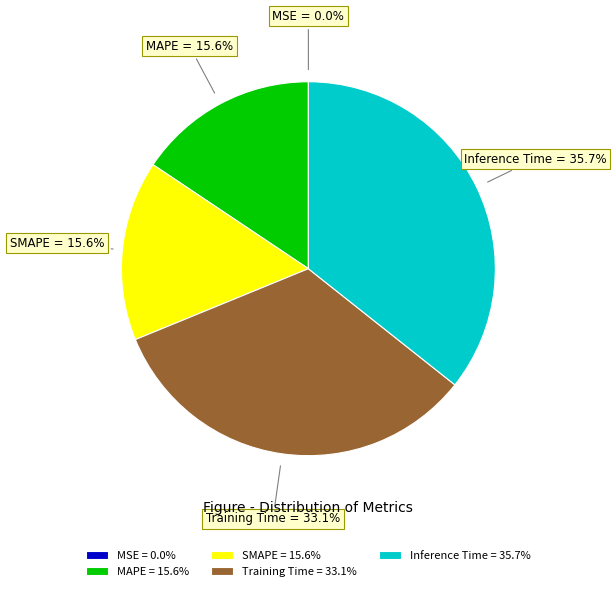

Which has a higher value, Inference Time or MAPE?

Inference Time